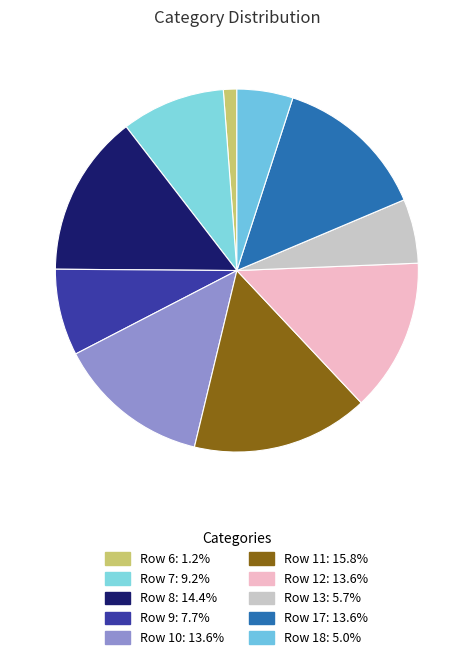

How many segments does this pie chart have?

10